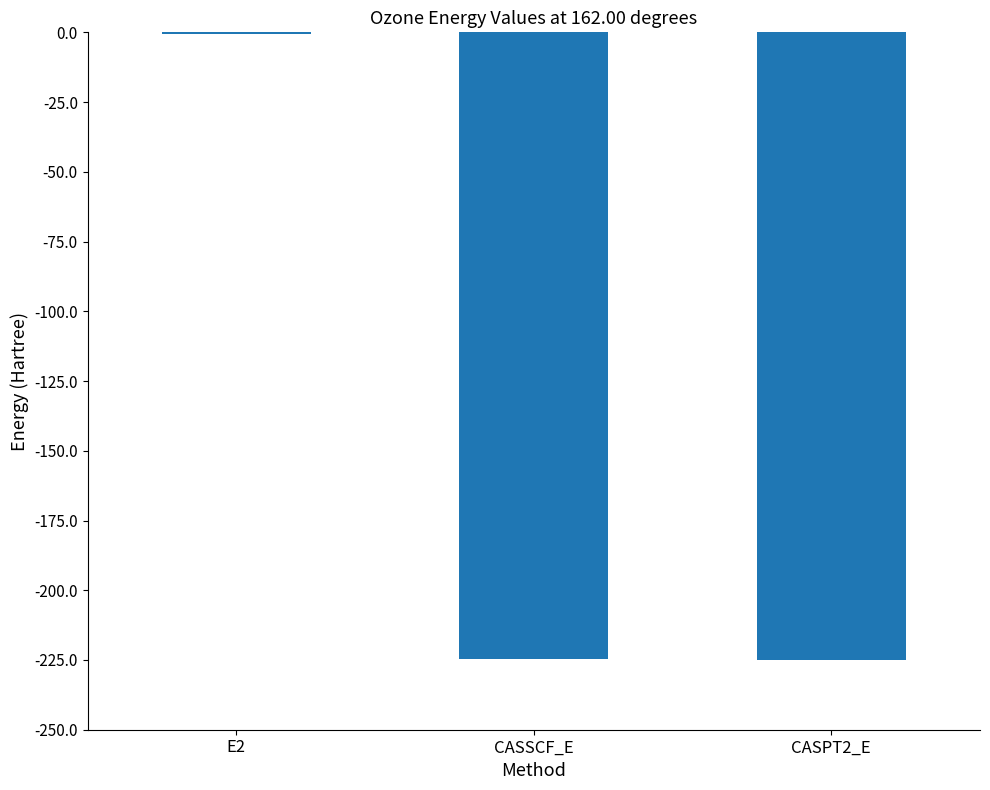

The value at CASPT2_E is -225.0. True or false?

True